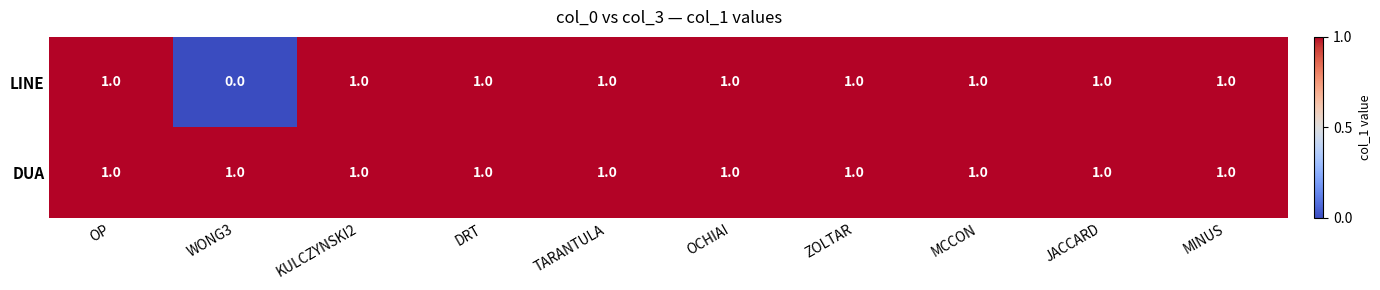

Which series has the largest total across all categories?

DUA